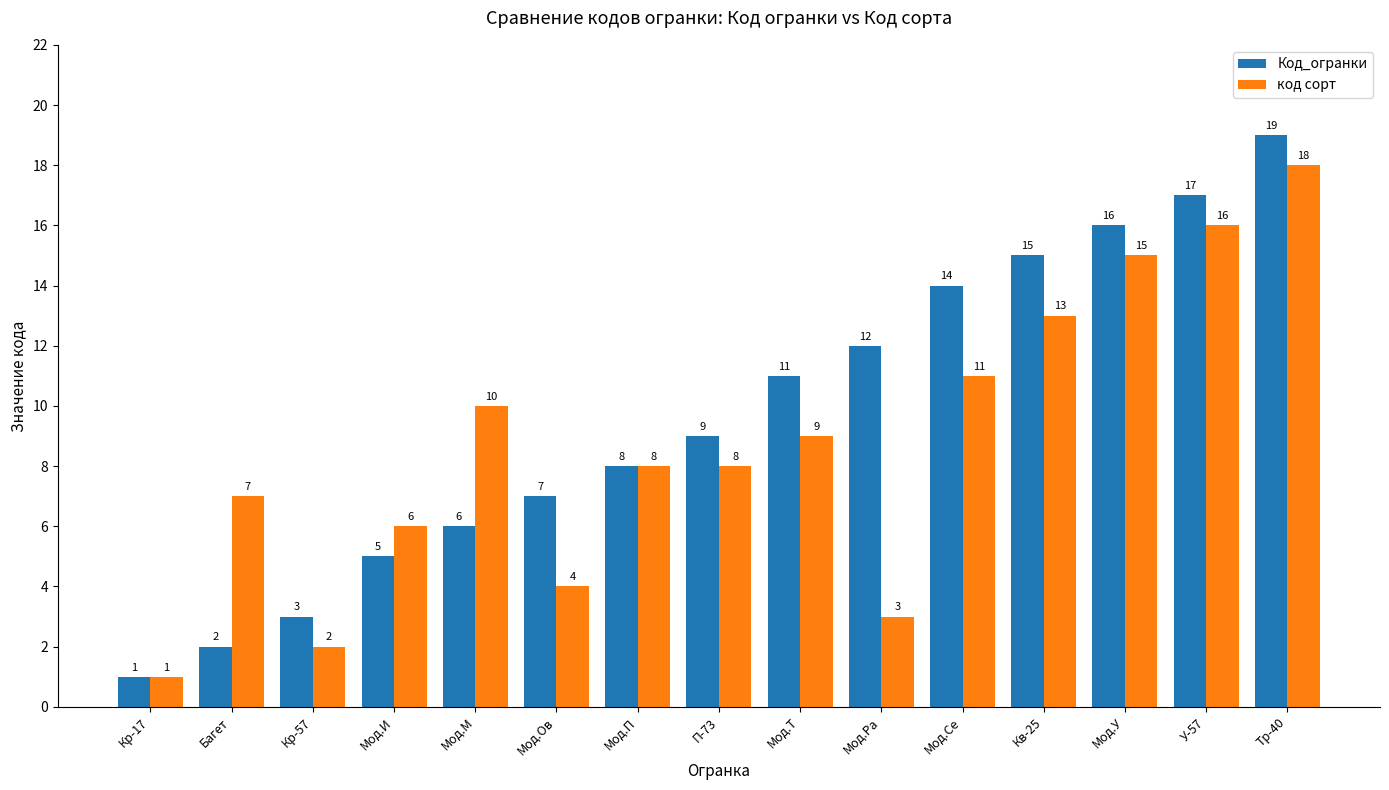

Reading left to right, list all the values displayed in this chart.

Код_огранки: Кр-17=1	Багет=2	Кр-57=3	Мод.И=5	Мод.М=6	Мод.Ов=7	Мод.П=8	П-73=9	Мод.Т=11	Мод.Ра=12	Мод.Се=14	Кв-25=15	Мод.У=16	У-57=17	Тр-40=19
код сорт: Кр-17=1	Багет=7	Кр-57=2	Мод.И=6	Мод.М=10	Мод.Ов=4	Мод.П=8	П-73=8	Мод.Т=9	Мод.Ра=3	Мод.Се=11	Кв-25=13	Мод.У=15	У-57=16	Тр-40=18